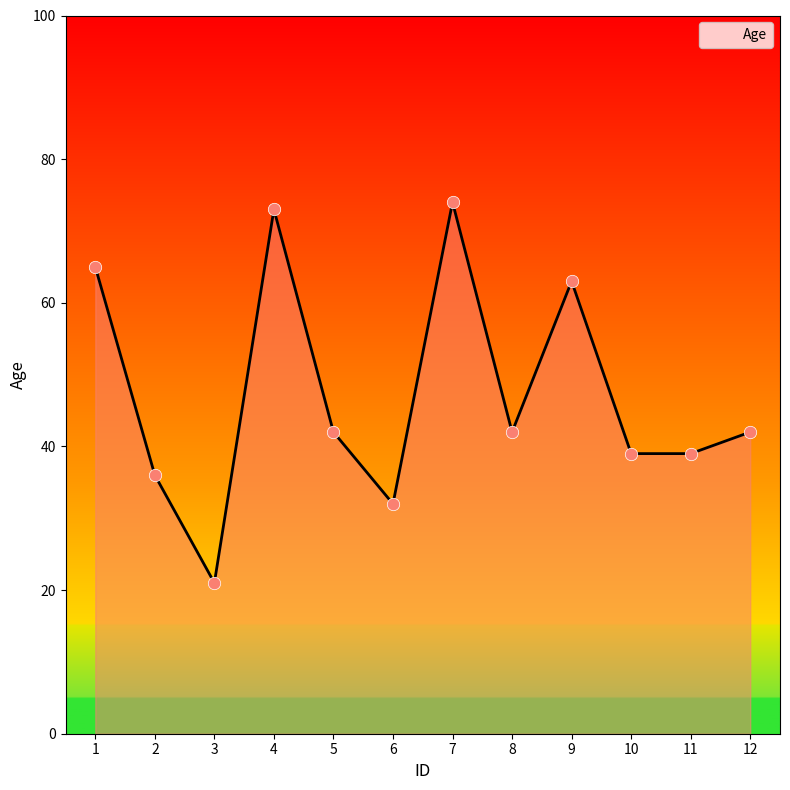

What is the change in value from 6 to 9?

+31